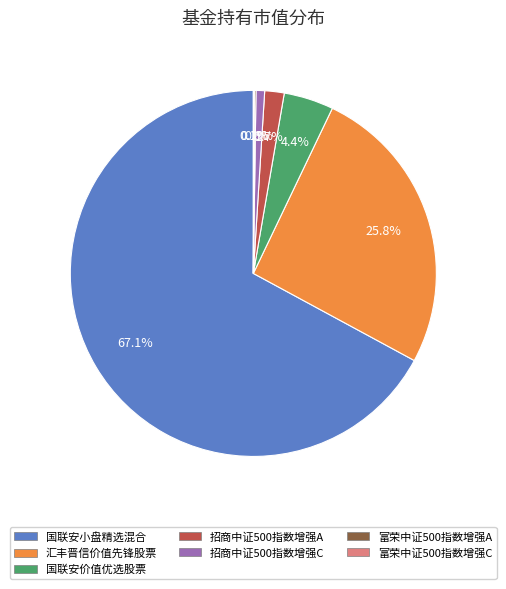

Which has a higher value, 国联安价值优选股票 or 国联安小盘精选混合?

国联安小盘精选混合